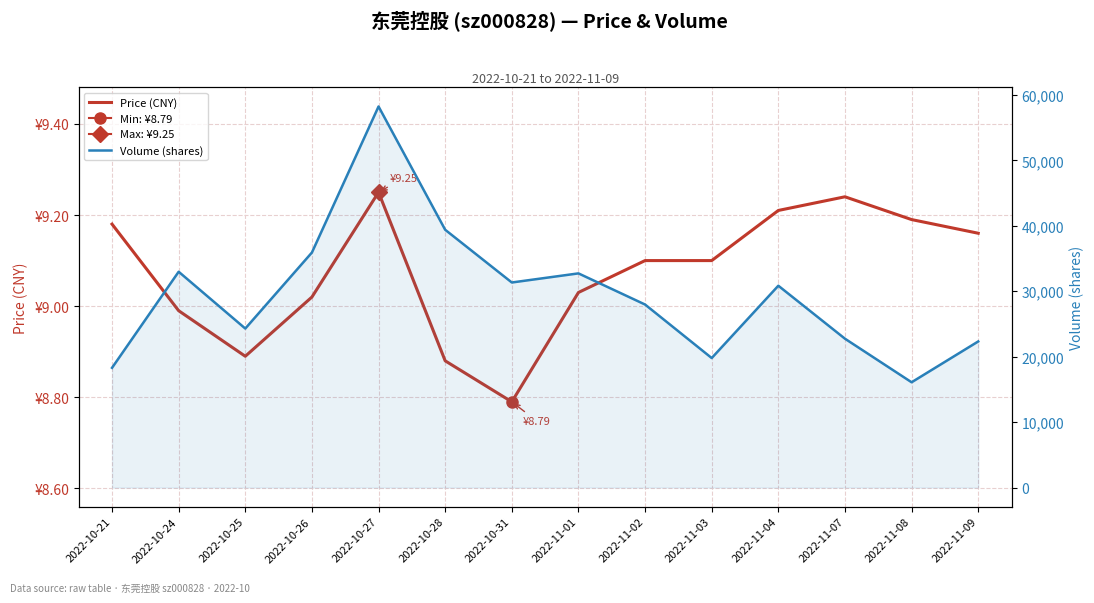

What is the maximum value for Price (CNY)?

9.2